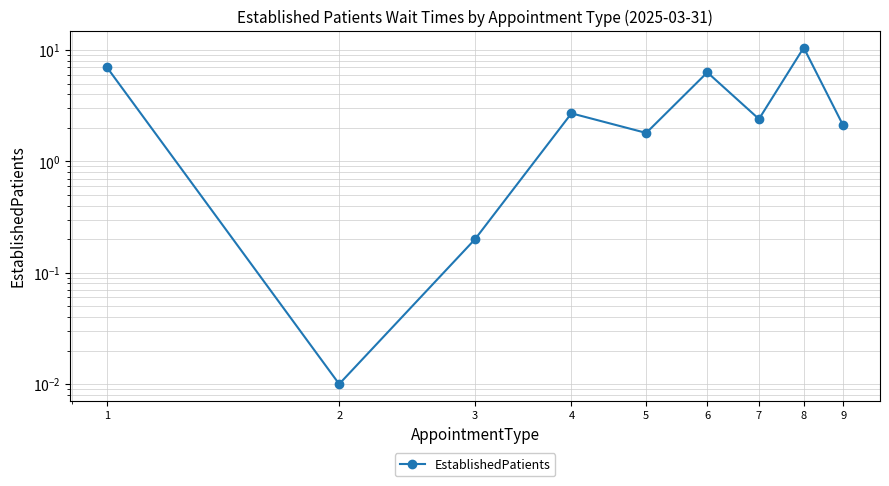

True or false: the data shows 3.5 at 7.

False